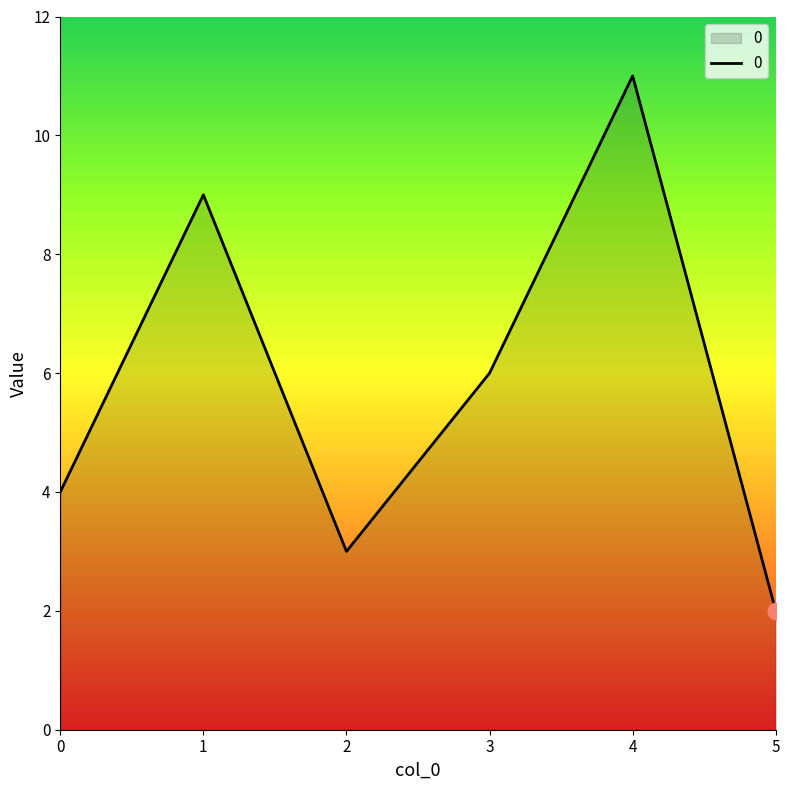

Does the chart have visible grid lines?

No